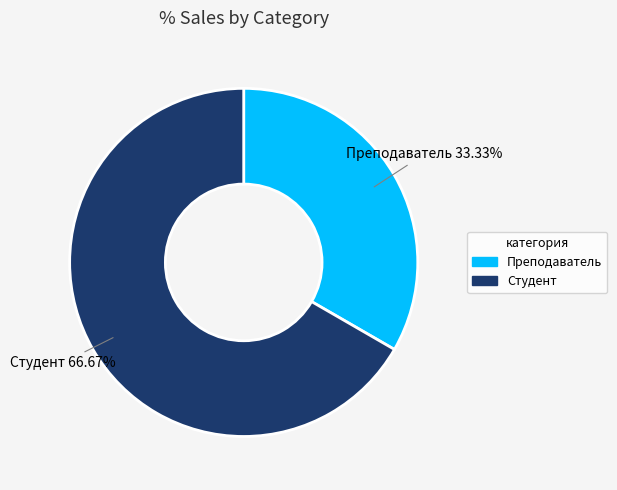

Combined, what portion of the pie is Преподаватель and Студент?

100.0%